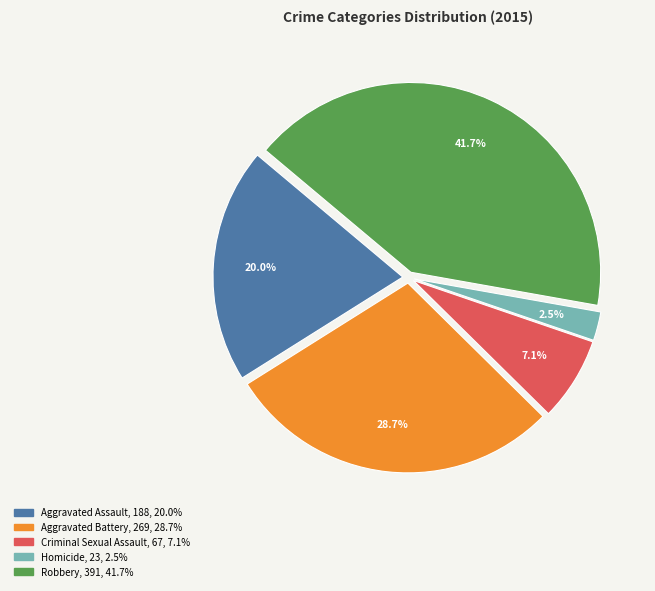

How much of the chart is everything except Aggravated Battery?

71.3%